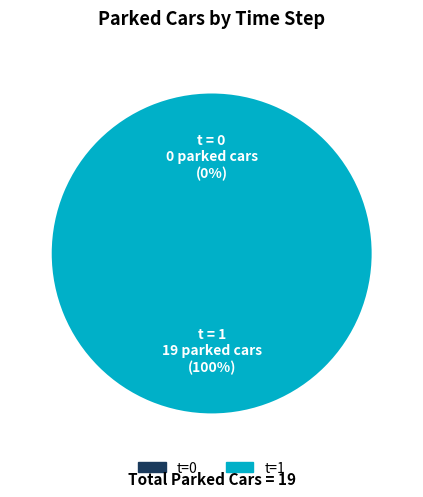

Which category has the biggest portion of the pie?

1